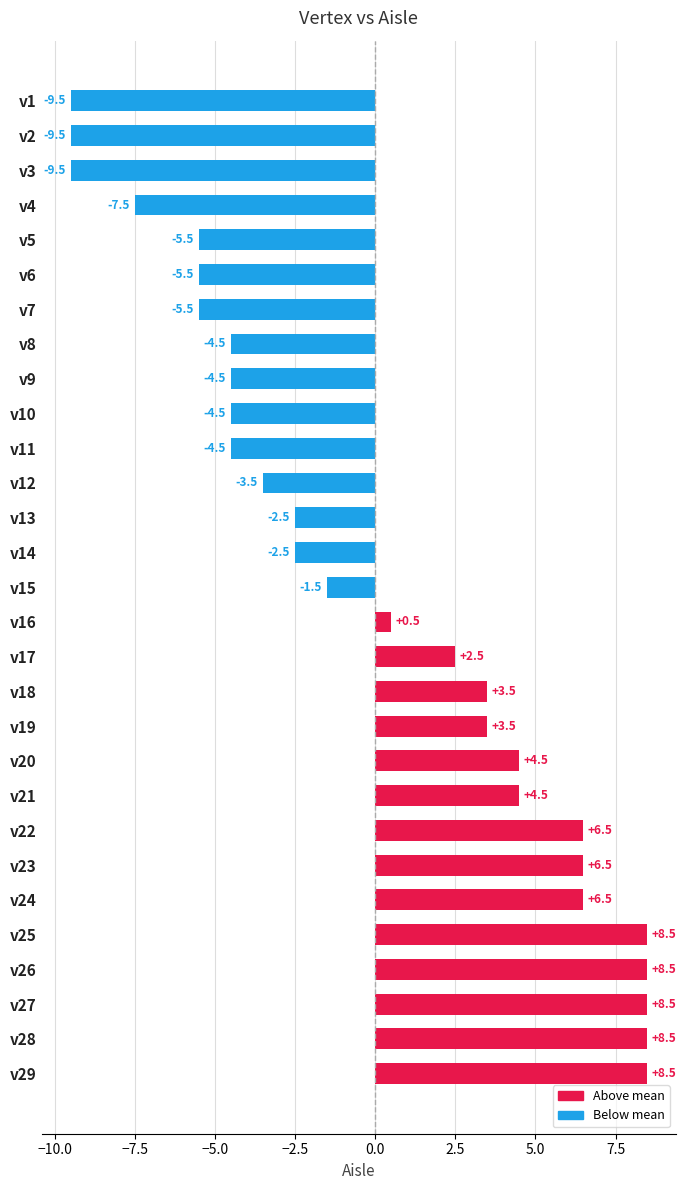

Which has a higher value, v5 or v14?

v14